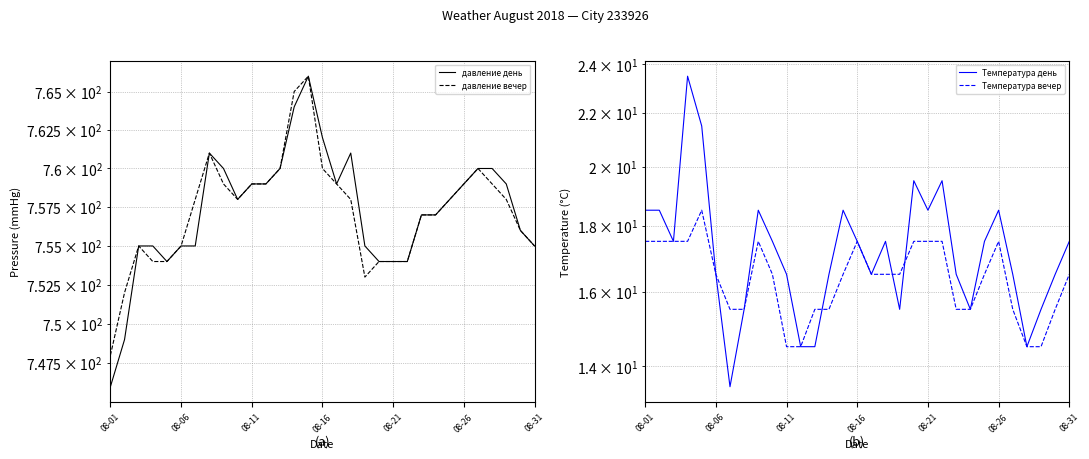

What is the spread (max minus min) of values at 23?

741.5